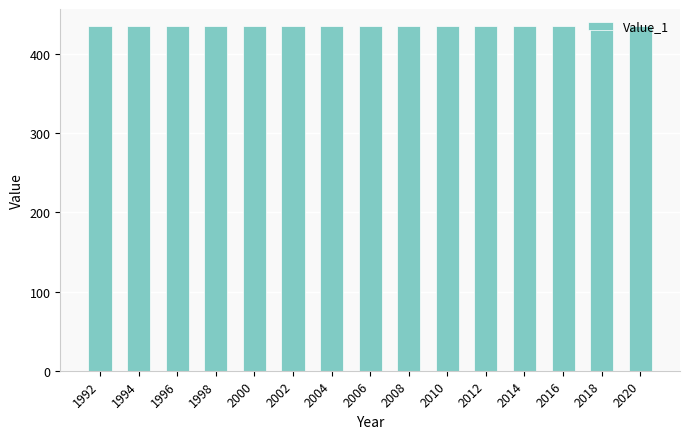

What is the difference between the maximum and minimum values?

1